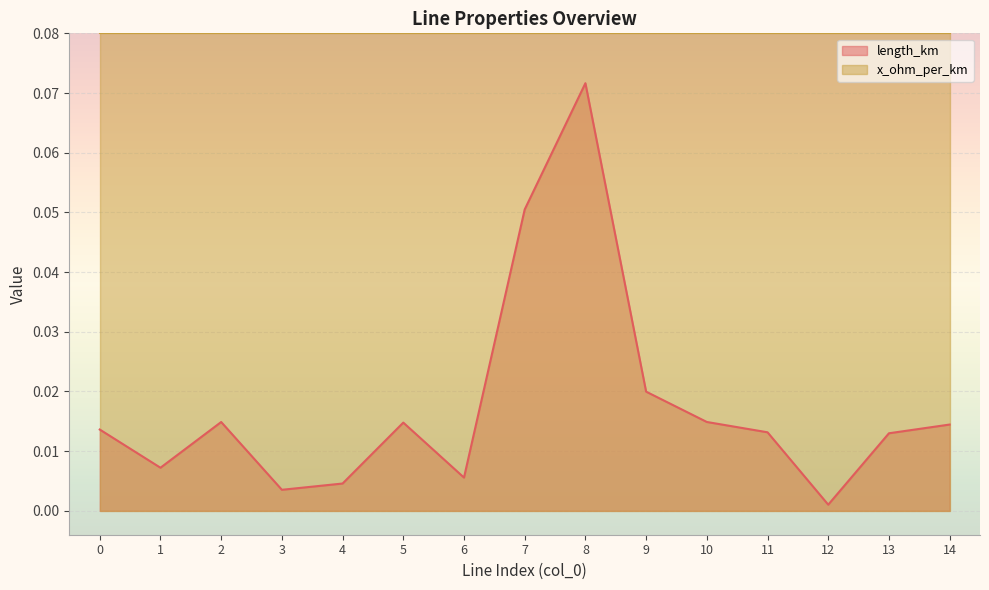

Where is the data nearest to the value 0?

12